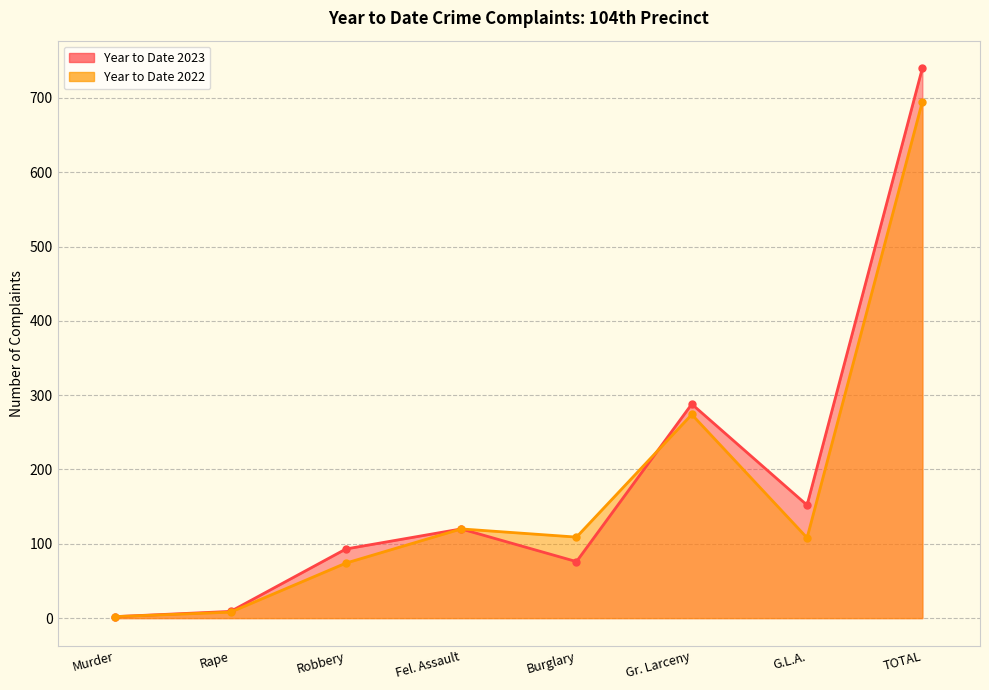

What is the label of the 1st point from the left?

Murder